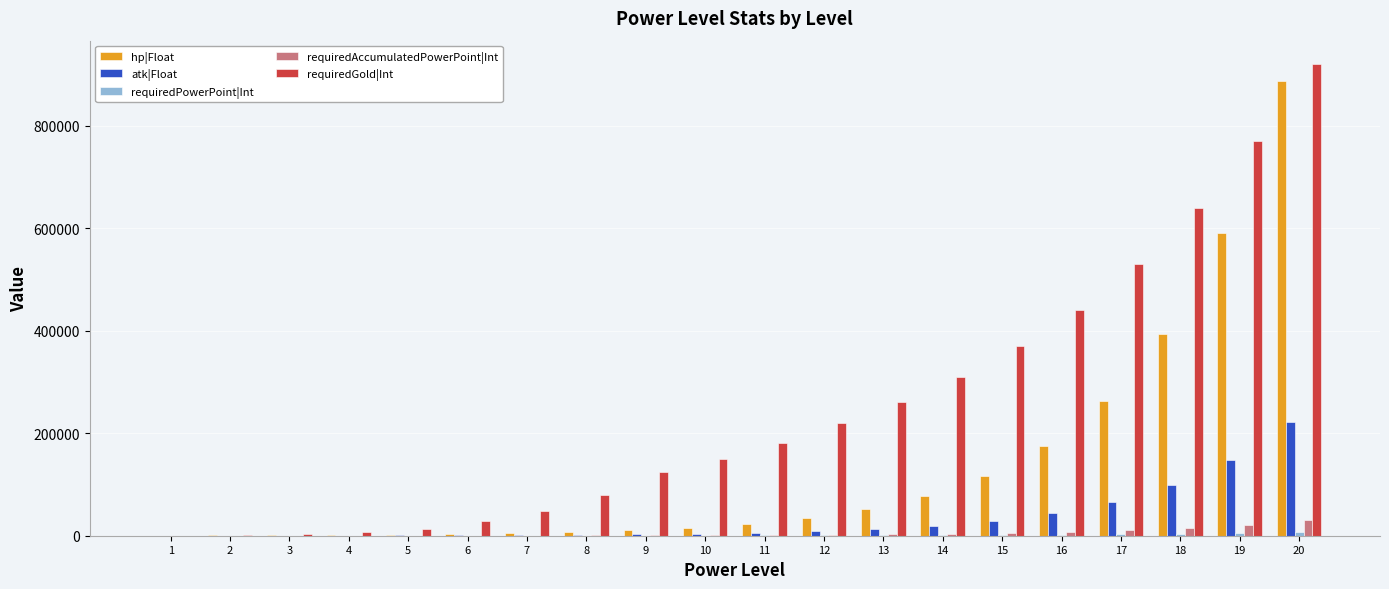

What is the maximum value shown in the chart?

920000